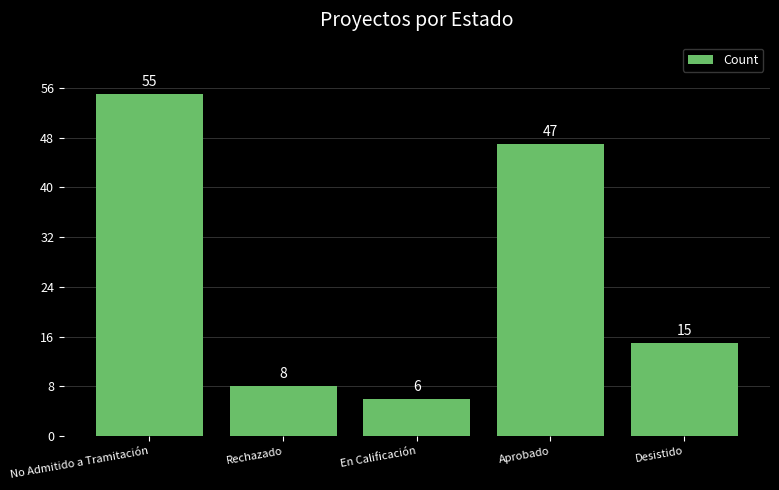

What is the ratio of the value at Desistido to the value at En Calificación?

2.5